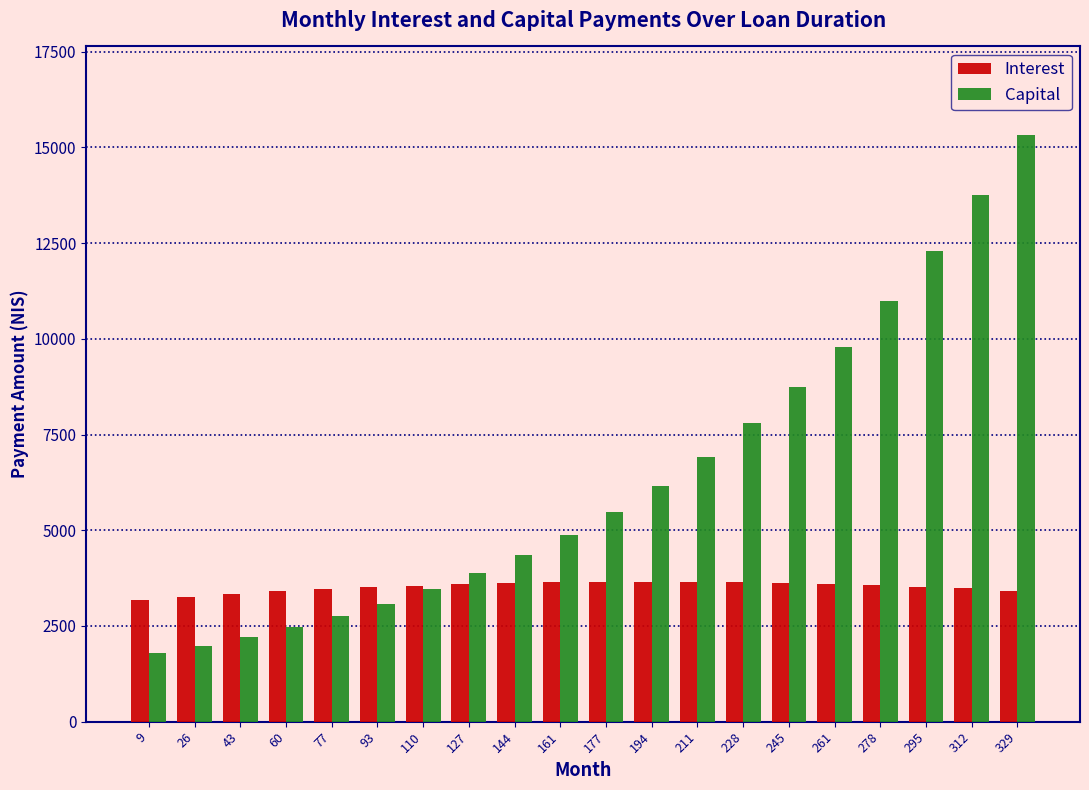

What is the greatest value displayed?

15335.1